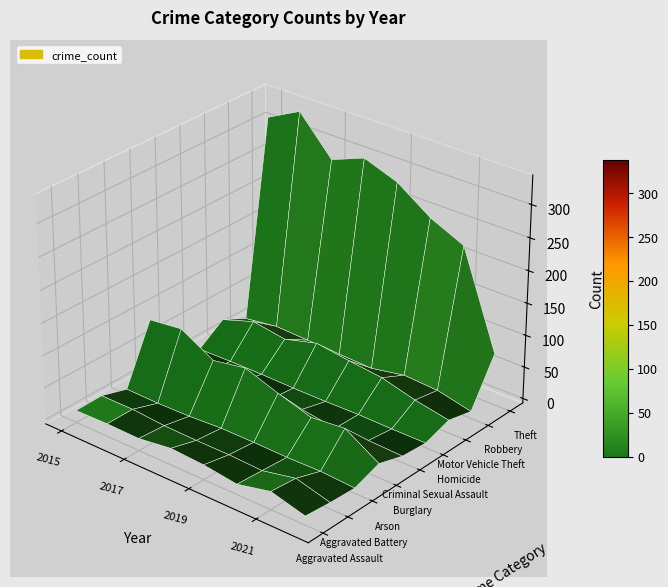

How many values in the Aggravated Assault series are below 13?

4